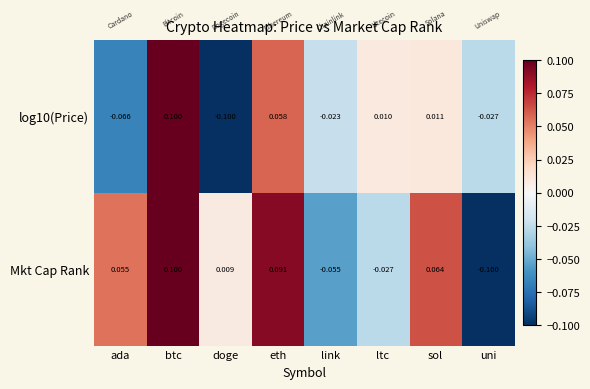

How many distinct data groups are displayed?

2